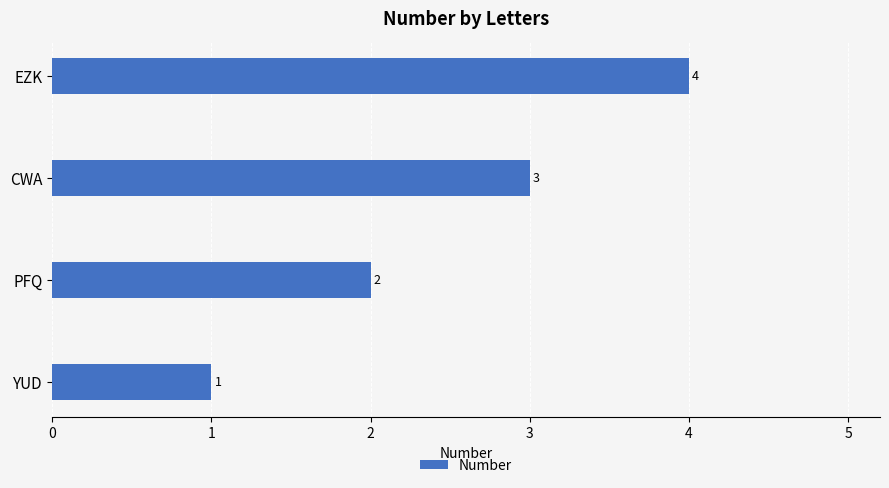

The value at EZK is 4. True or false?

True